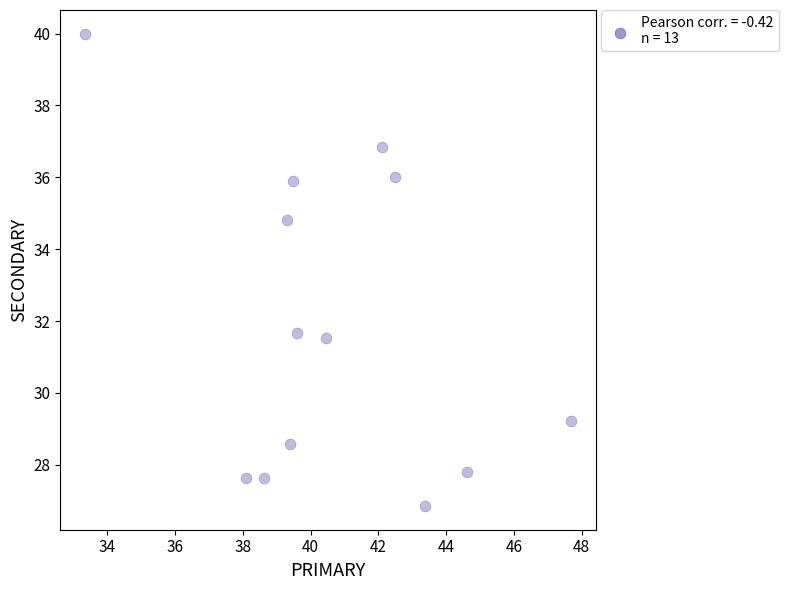

What is the range of X values (max minus min)?

14.4